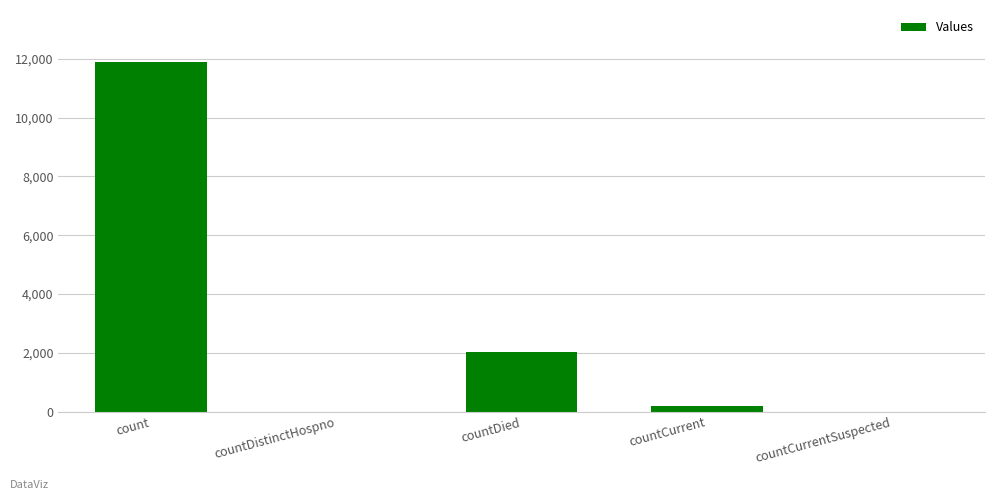

What is the average value?

2821